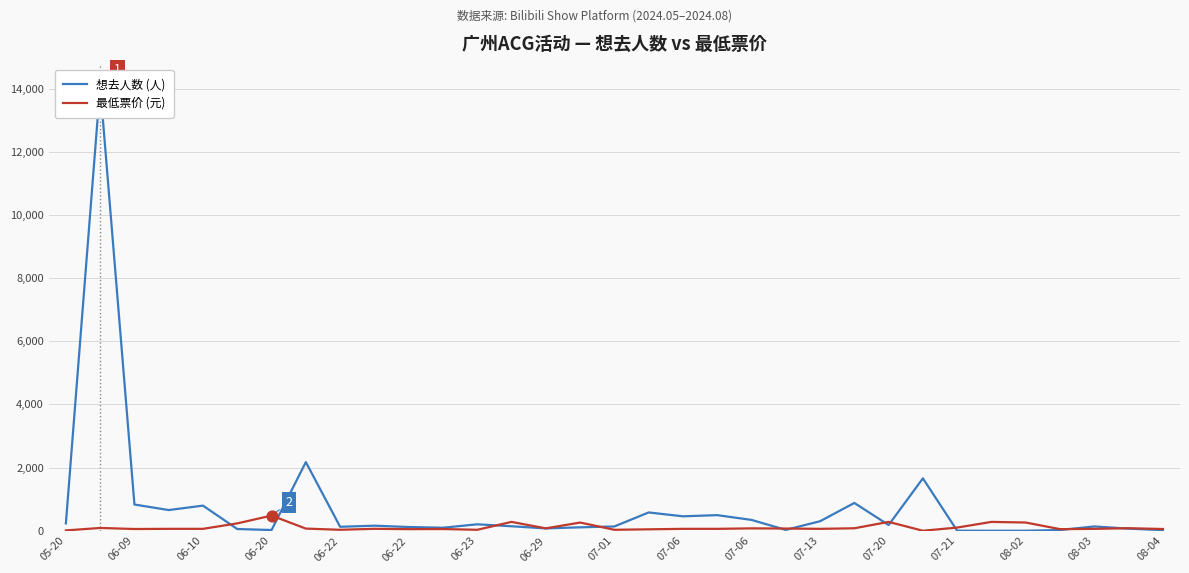

Which series reaches the minimum Y coordinate?

想去人数 (人)